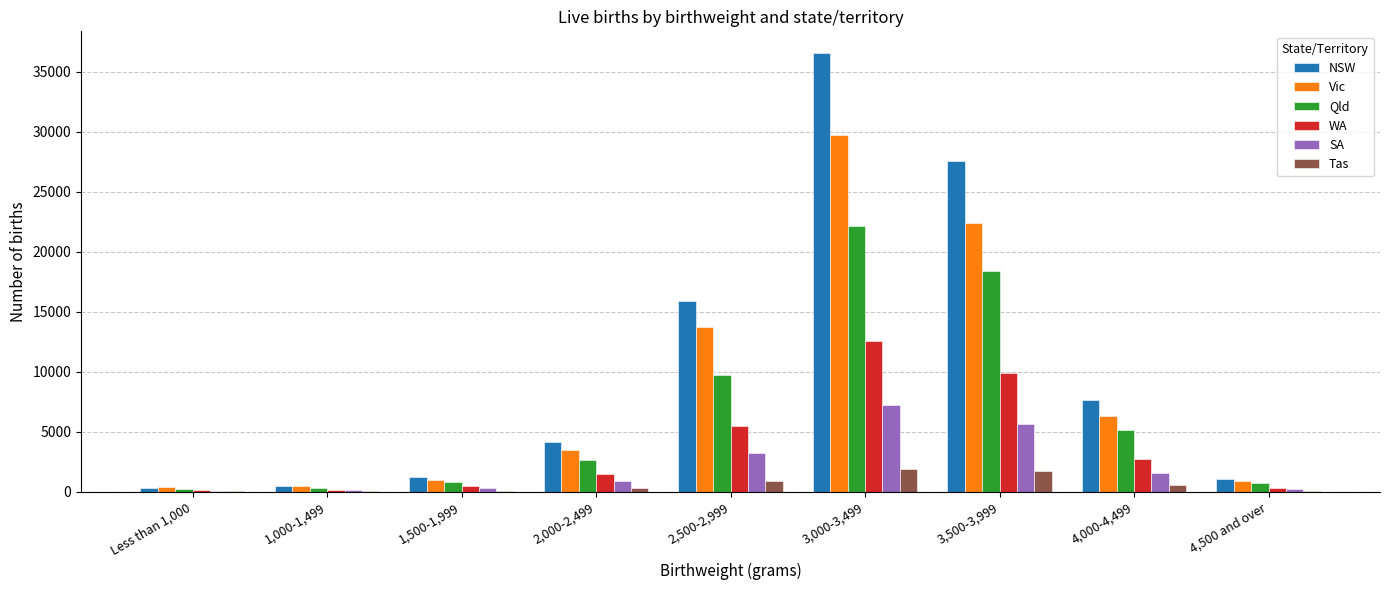

Between 1,500-1,999 and 4,000-4,499, which series saw the biggest shift?

NSW